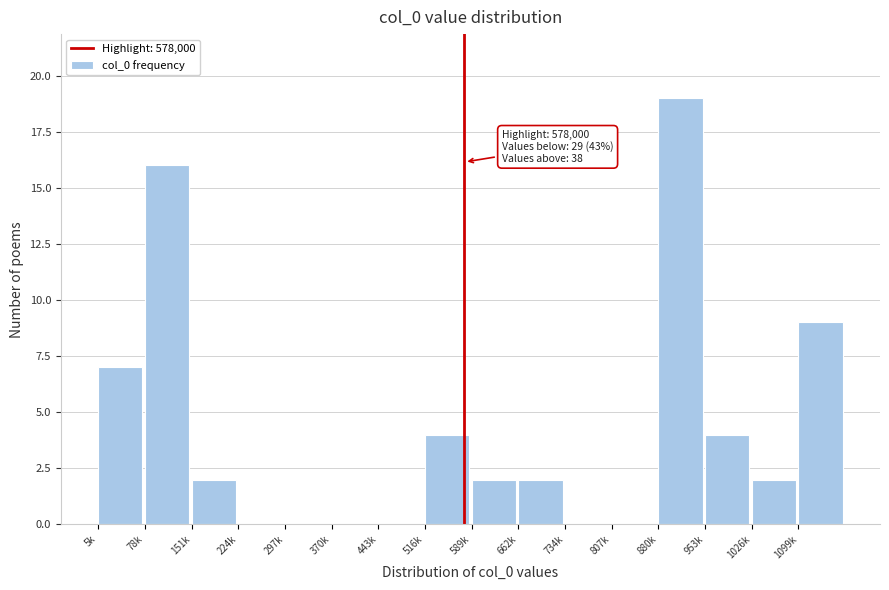

Reading right to left, extract all data points from this chart.

1099k=9	1026k=2	953k=4	880k=19	807k=0	734k=0	662k=2	589k=2	516k=4	443k=0	370k=0	297k=0	224k=0	151k=2	78k=16	5k=7